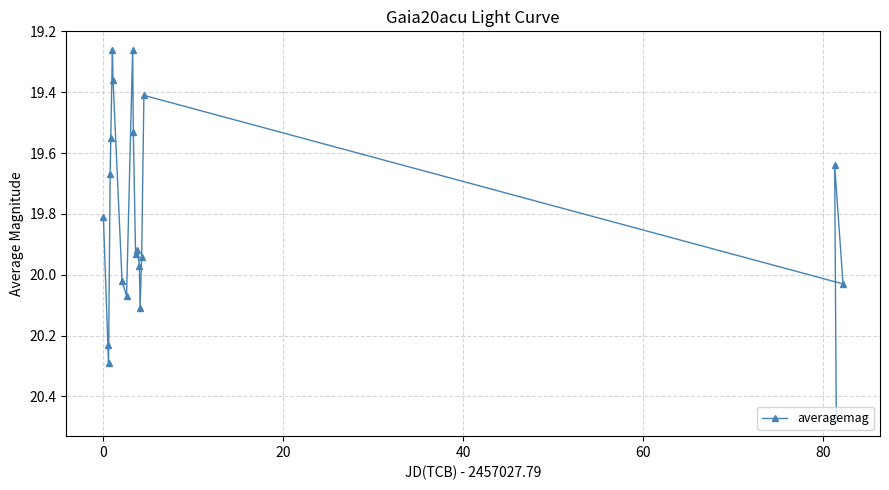

What is the difference between the maximum and second lowest values?

1.2